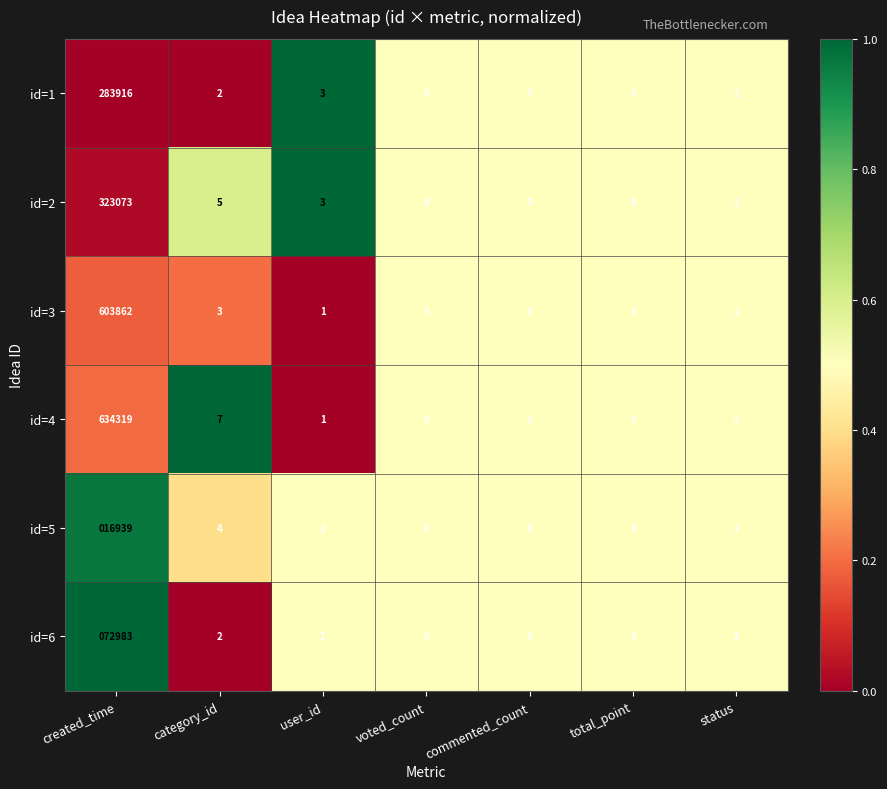

Which series changed the most between category_id and user_id?

id=4